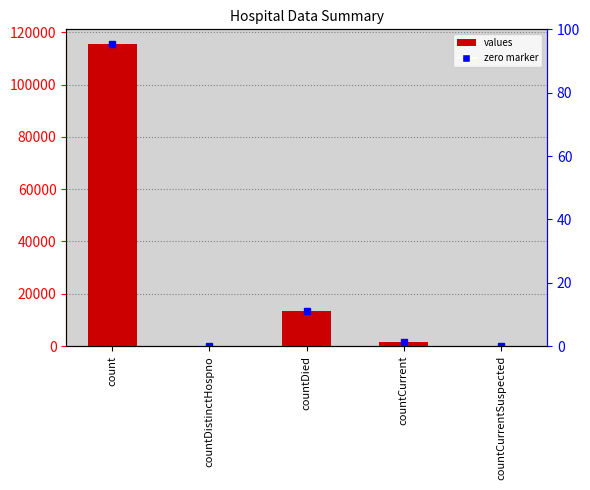

Are the bars horizontal?

No